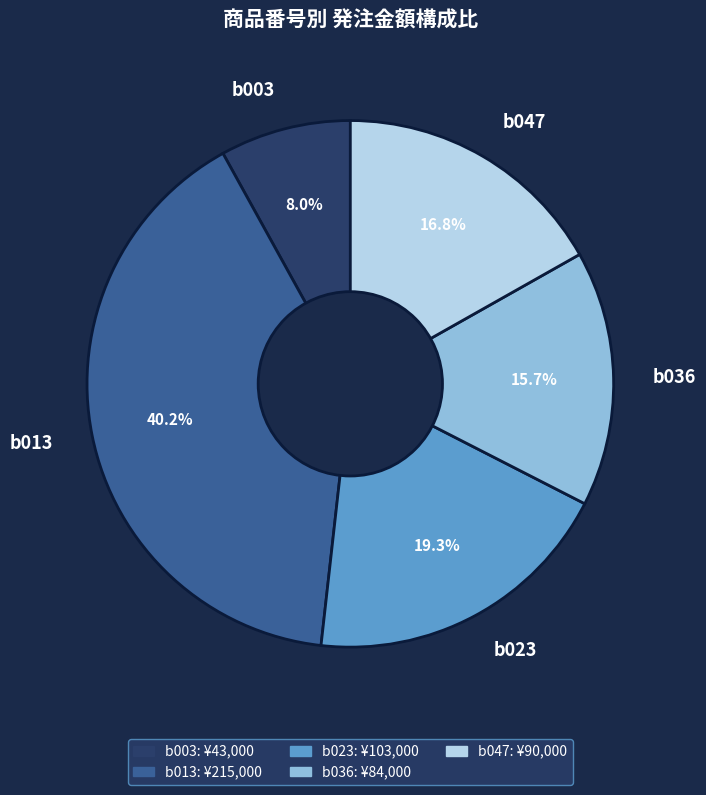

To the nearest percent, what is the combined percentage of b003 and b023?

27%